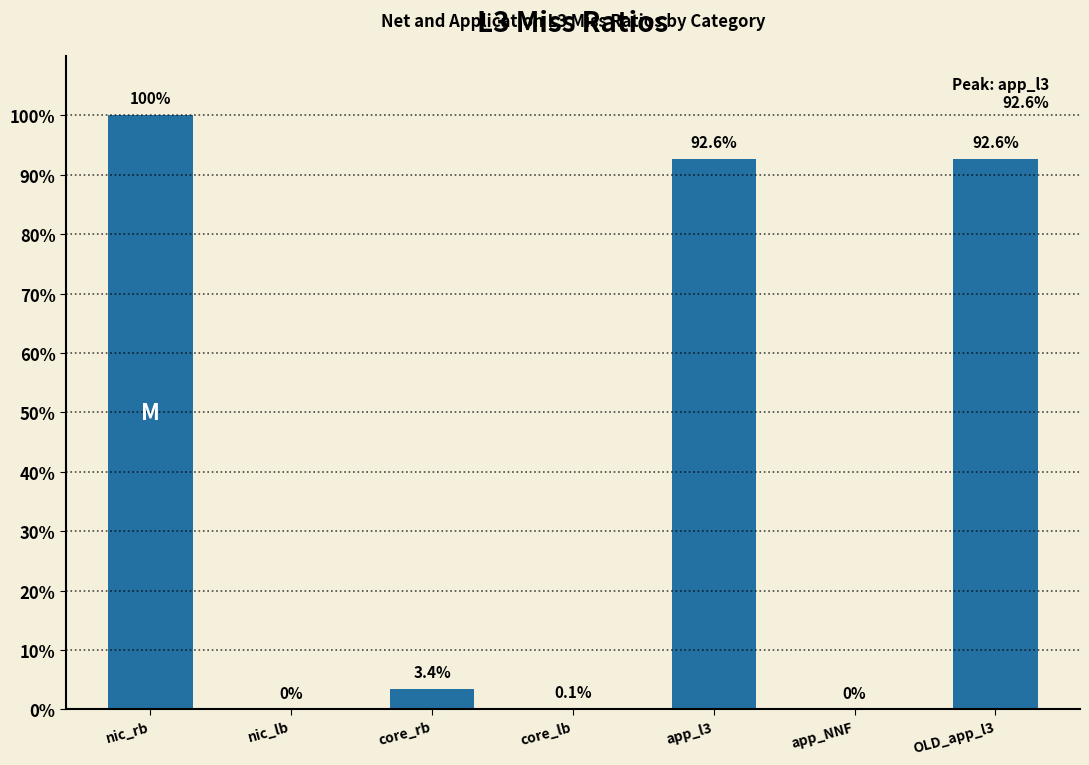

Reading left to right, extract all data points from this chart.

nic_rb=100.0	nic_lb=0.0	core_rb=3.4	core_lb=0.1	app_l3=92.6	app_NNF=0.0	OLD_app_l3=92.6